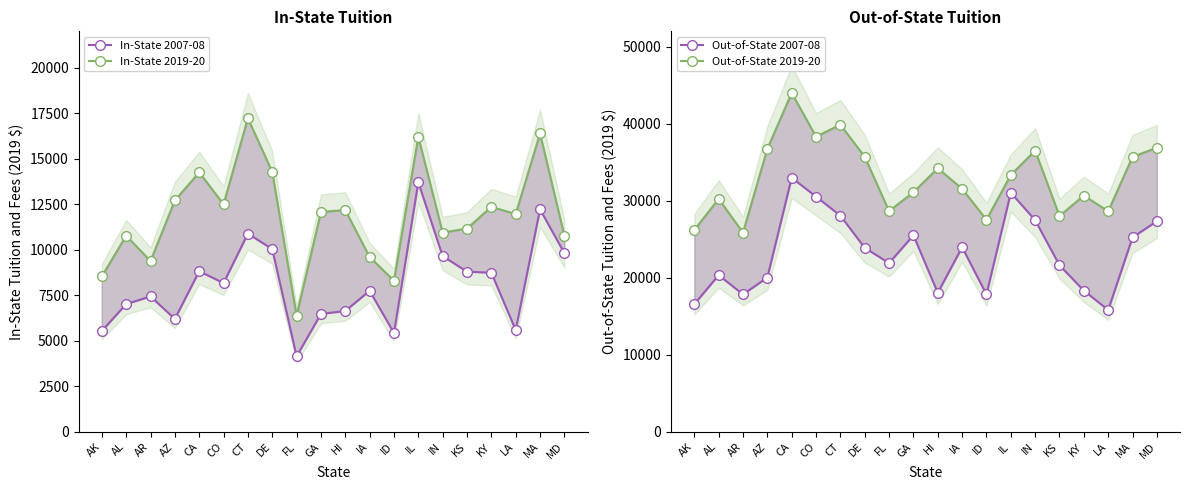

At how many categories does at least one series exceed 32597?

10